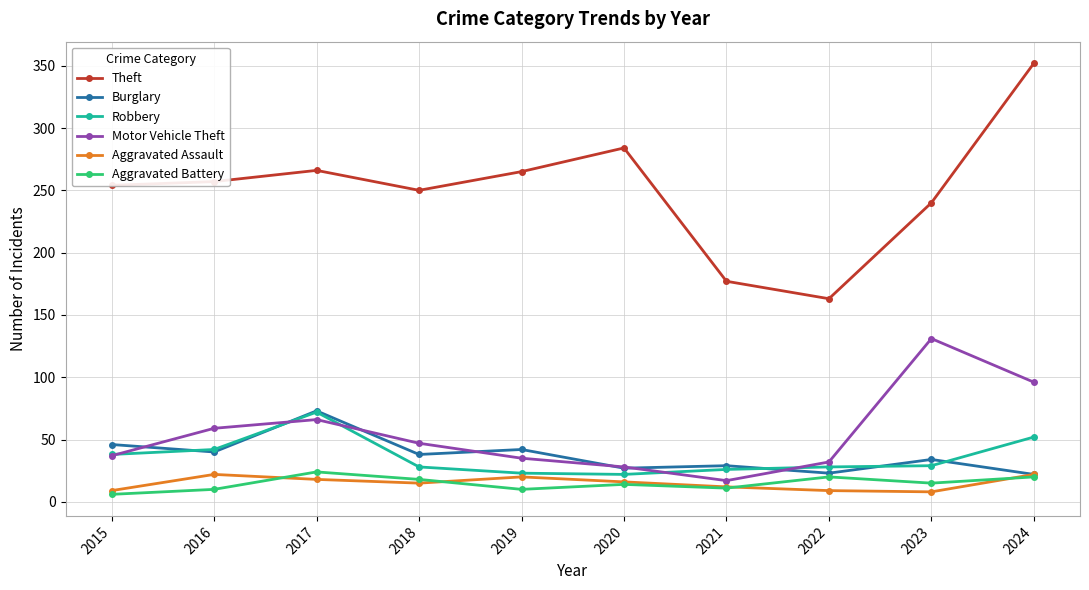

Where is the first local maximum for Burglary?

2017